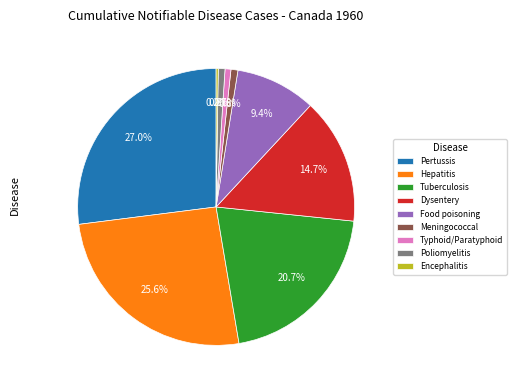

What percentage is the Food poisoning slice, to the nearest percent?

9%